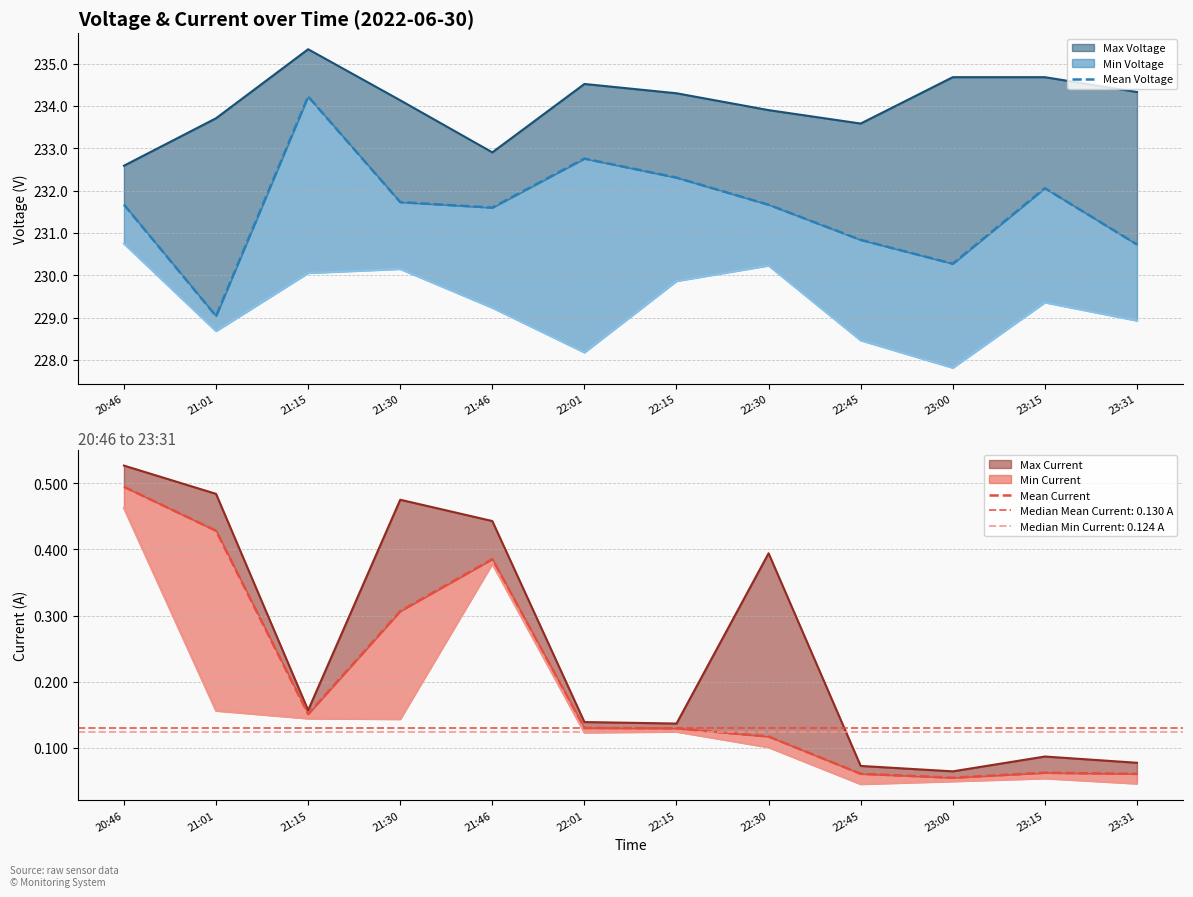

What is the difference between the highest and lowest values at 23:31?

230.7